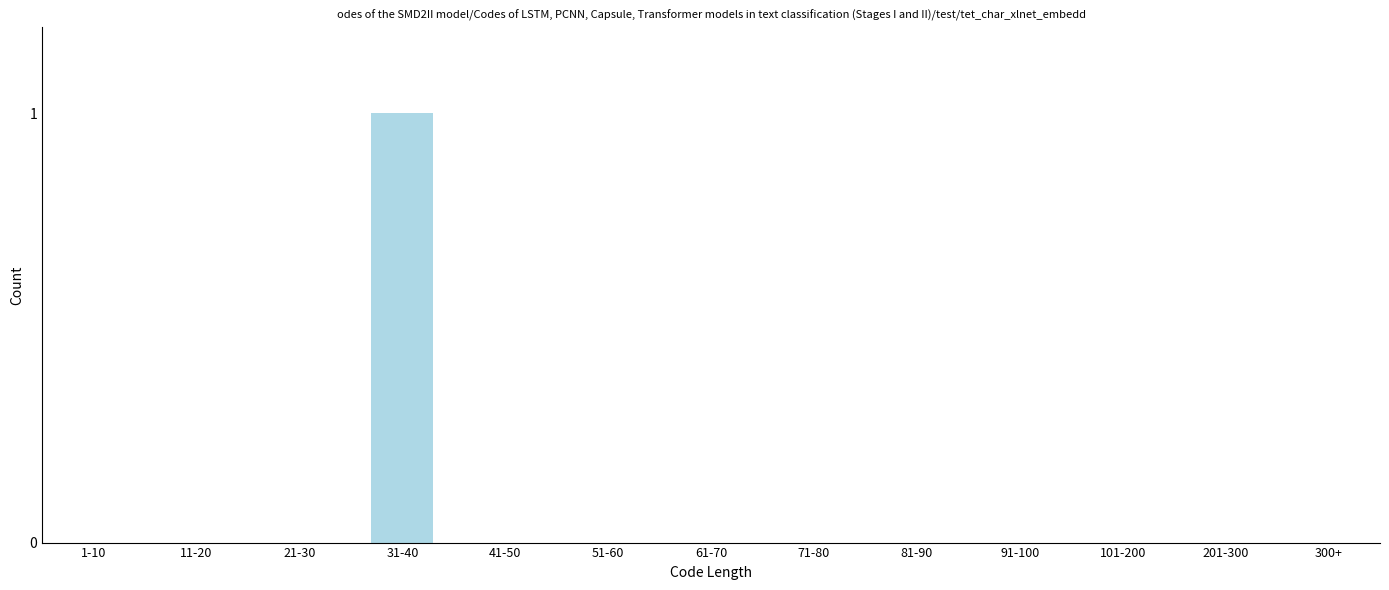

Reading right to left, list all the values displayed in this chart.

300+=0	201-300=0	101-200=0	91-100=0	81-90=0	71-80=0	61-70=0	51-60=0	41-50=0	31-40=1	21-30=0	11-20=0	1-10=0